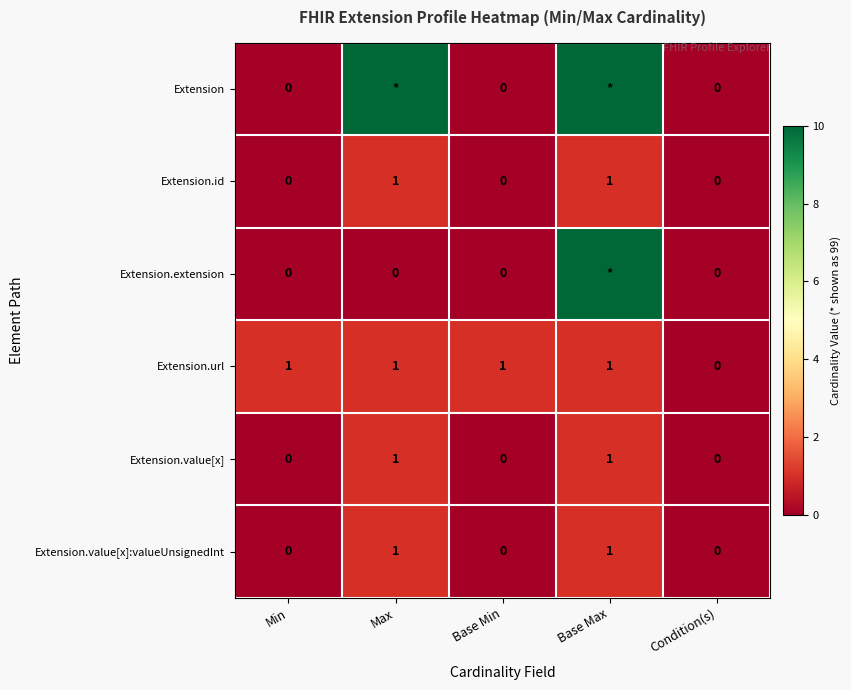

Count the Extension.id values in the range 0 to 1.

5